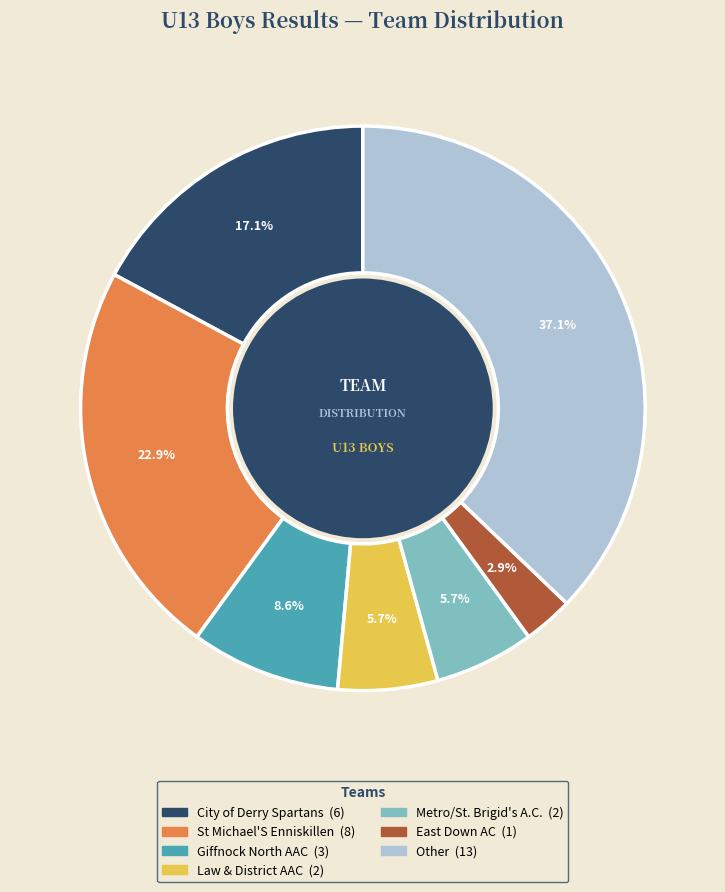

What is the ratio of the value at St Michael'S Enniskillen to the value at City of Derry Spartans?

1.3